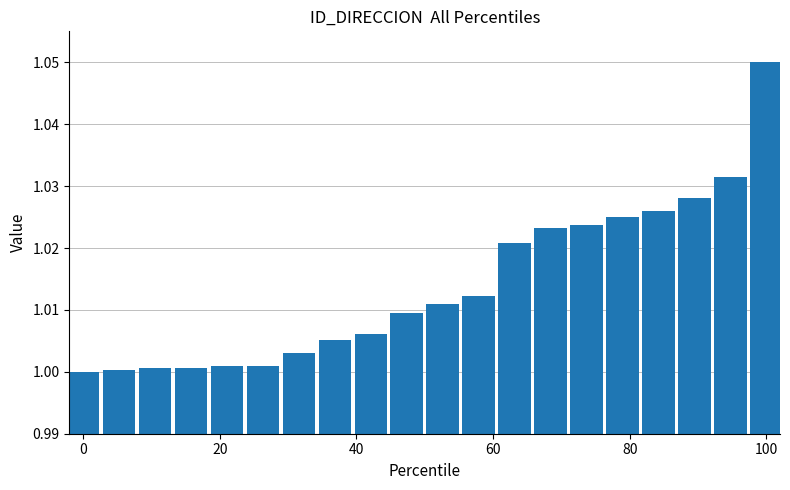

What is the sum of all values?

20.3